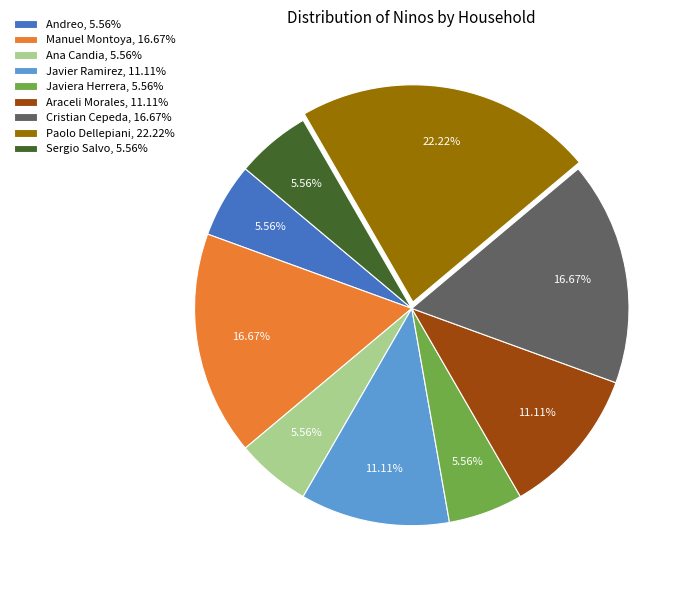

Is there any slice that represents more than half of the pie?

No